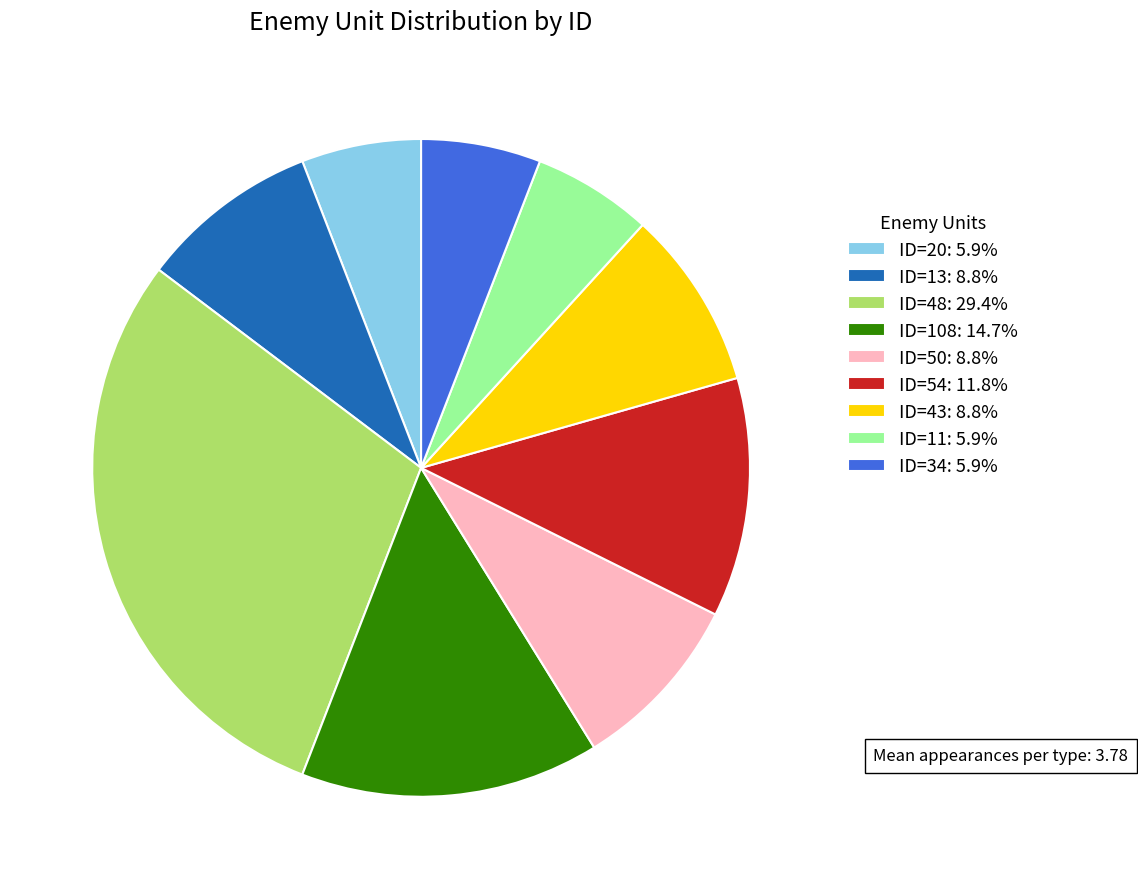

What is the ratio of the value at ID=50: 8.8% to the value at ID=48: 29.4%?

0.3